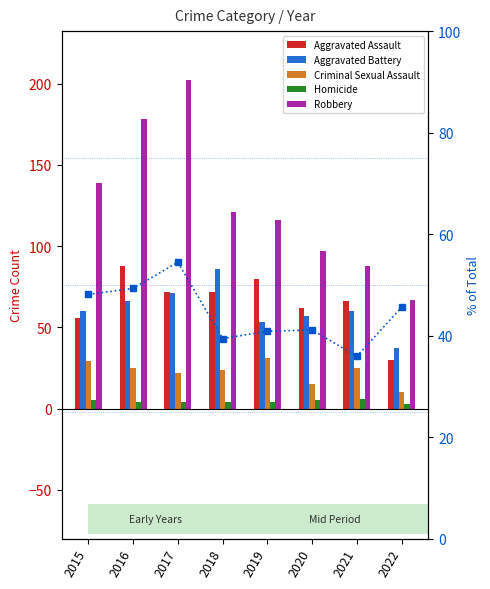

How many data points in Robbery % of Total are less than 45?

4